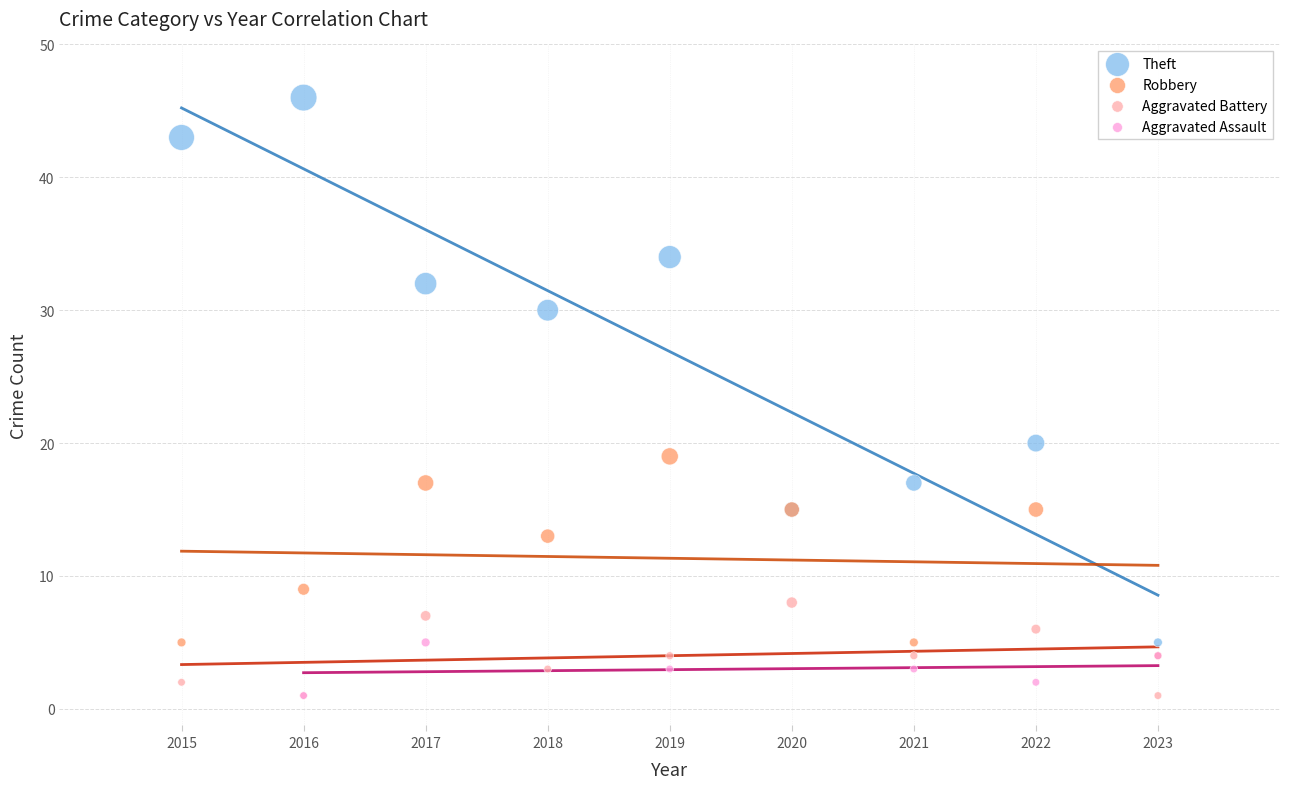

Which series has the largest Y range (max minus min)?

Theft